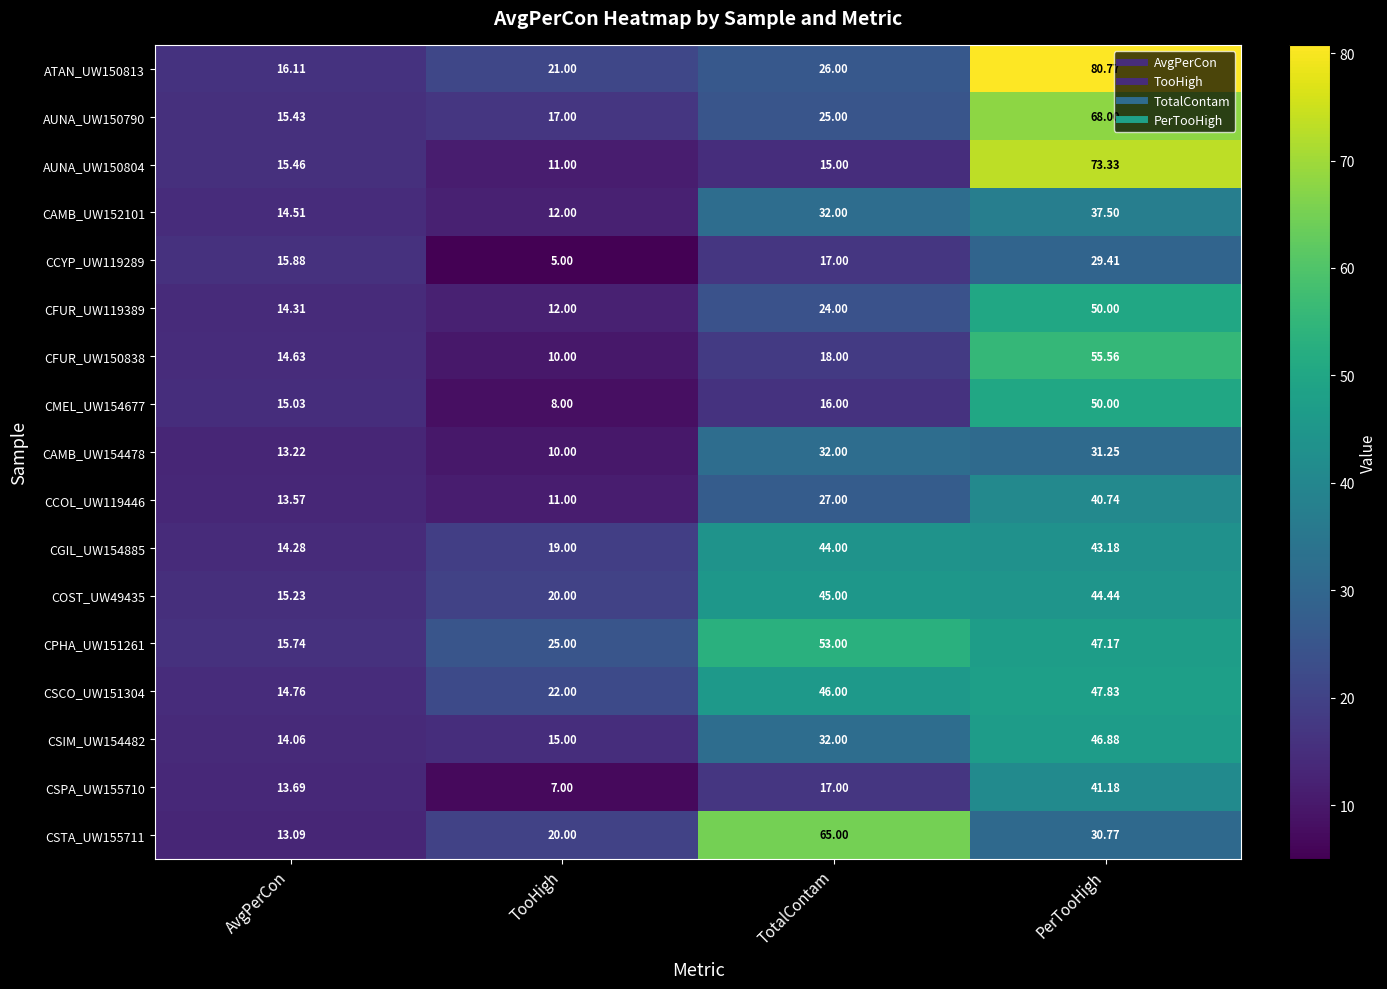

What is the total value across all series at TotalContam?

534.0